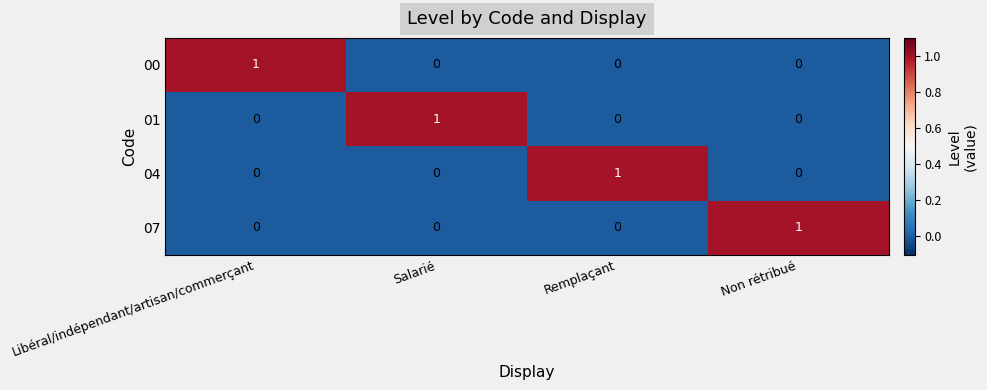

How many data points does each series have?

4